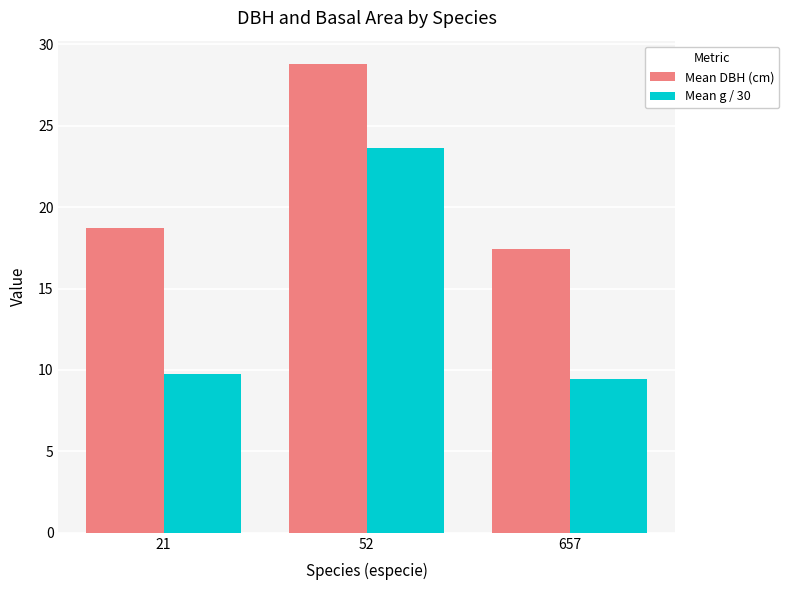

What is the spread (max minus min) of values at 52?

5.1